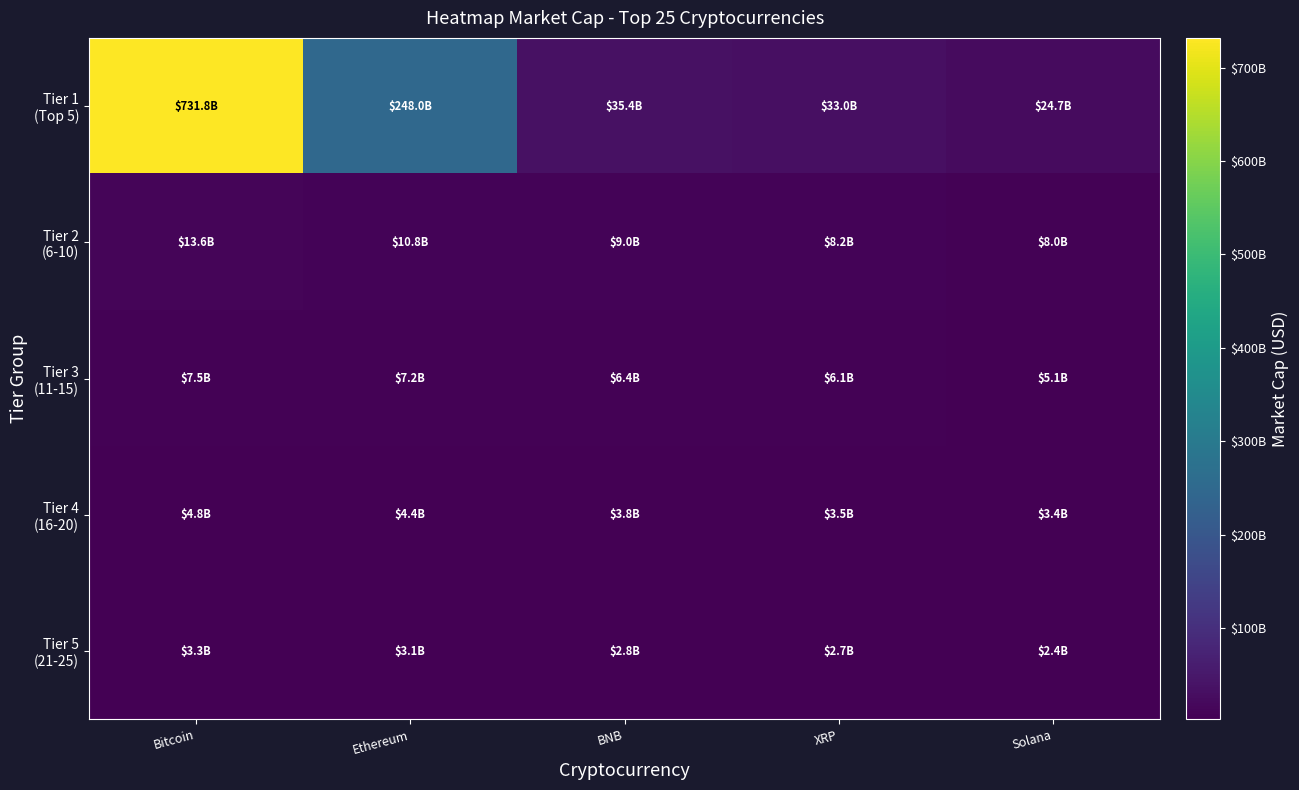

Which series changed the most between Ethereum and BNB?

Tier 1 (Top 5)